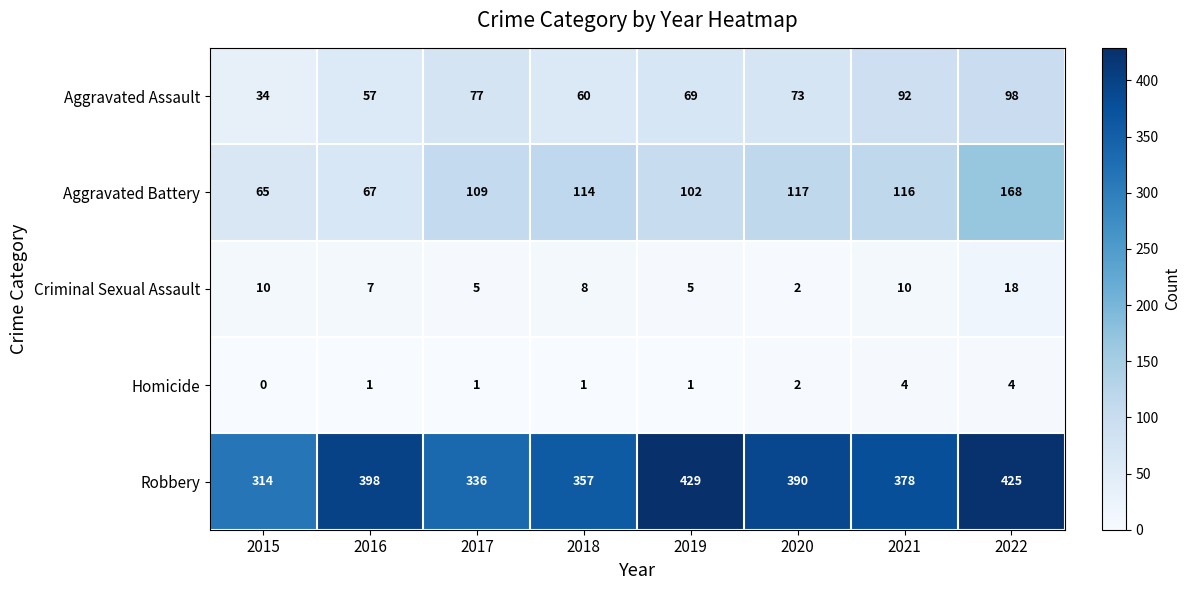

List the series in order of their peak value, highest first.

Robbery, Aggravated Battery, Aggravated Assault, Criminal Sexual Assault, Homicide